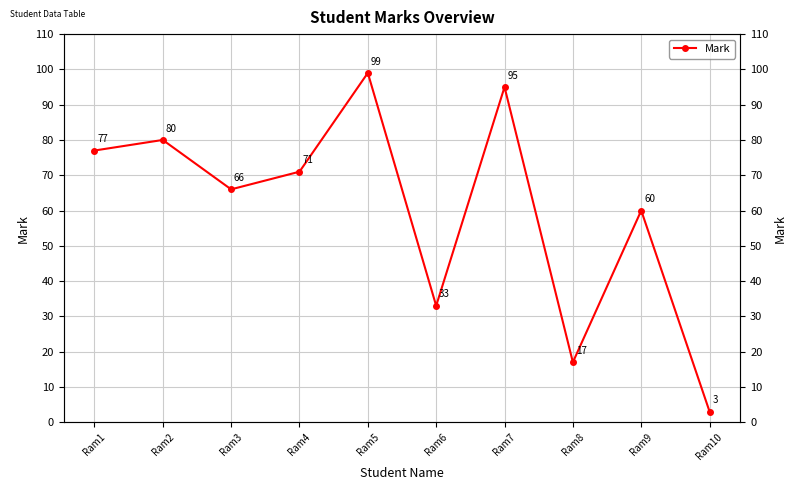

Does the chart display data point markers on the line(s)?

Yes